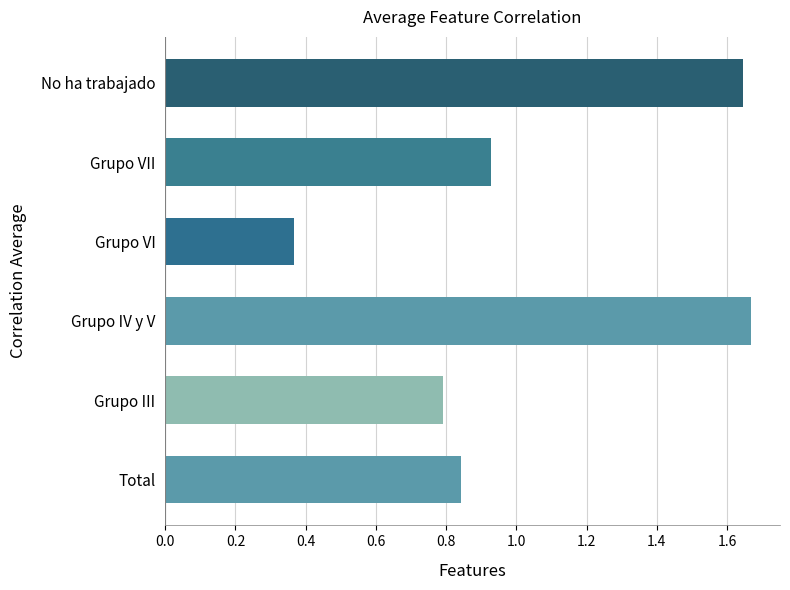

What is the sum of all values?

6.2